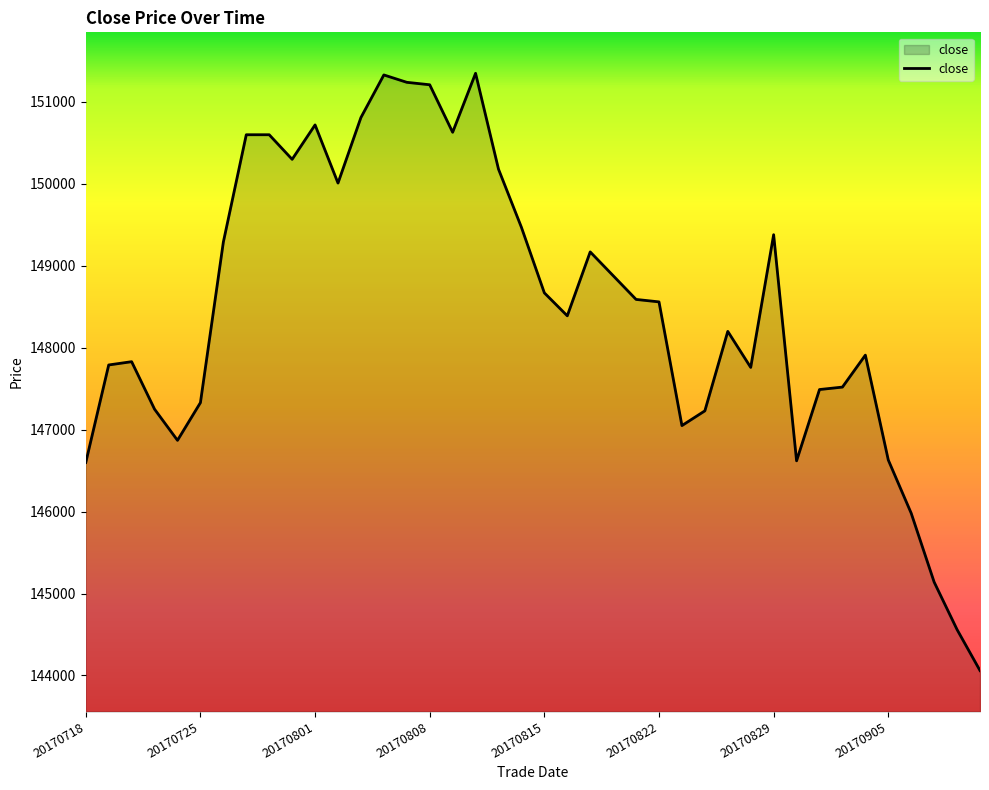

What is the greatest value displayed?

151350